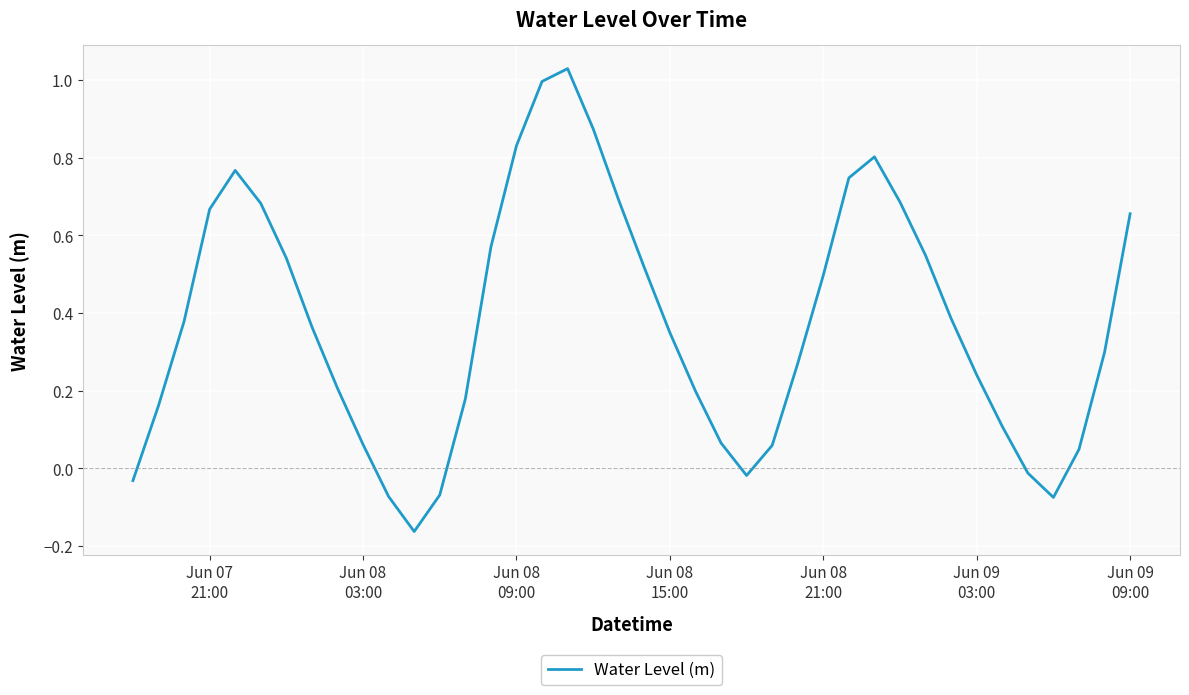

What is the difference between the maximum and minimum values?

1.2